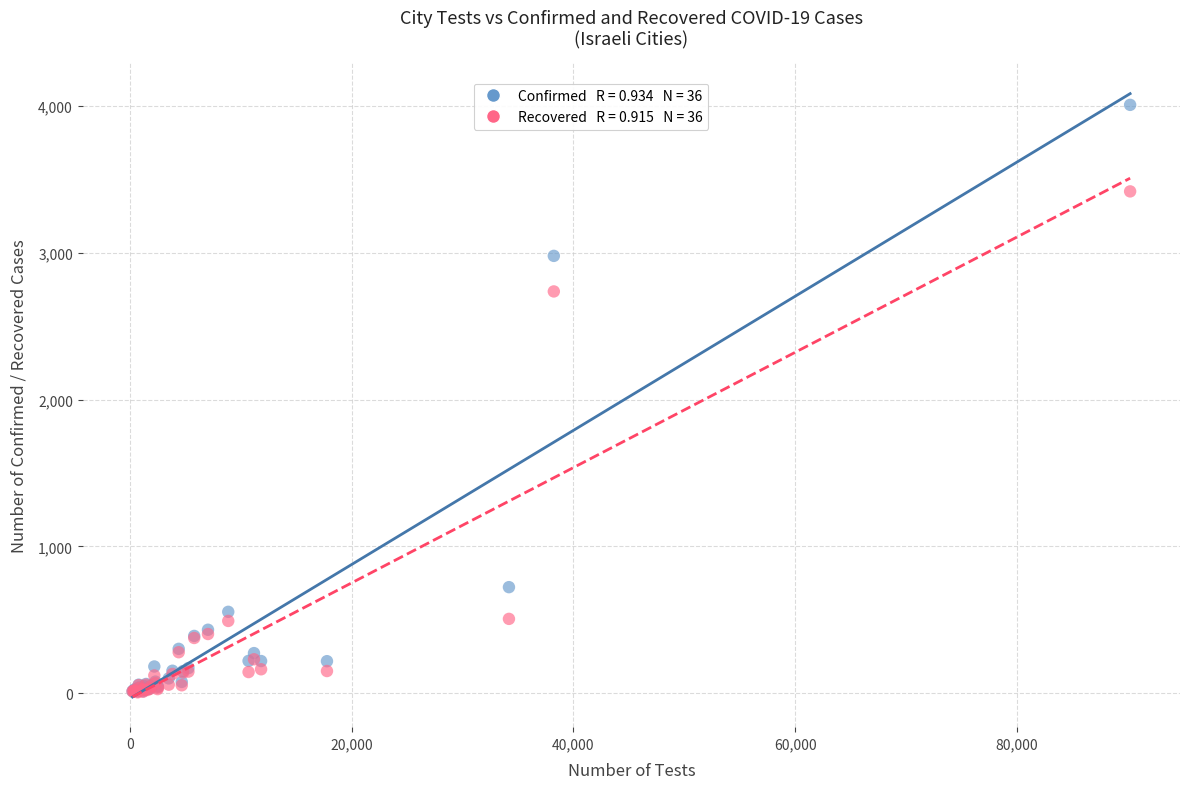

Across all series, what Y value is closest to 2006?

2736